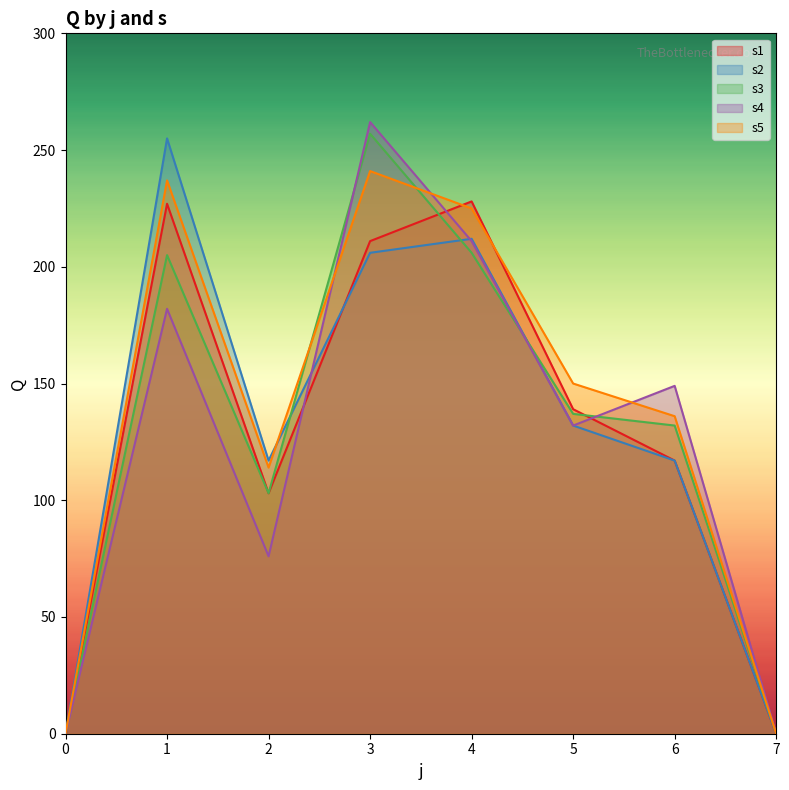

Is it true that s1 equals 244 at 5?

False